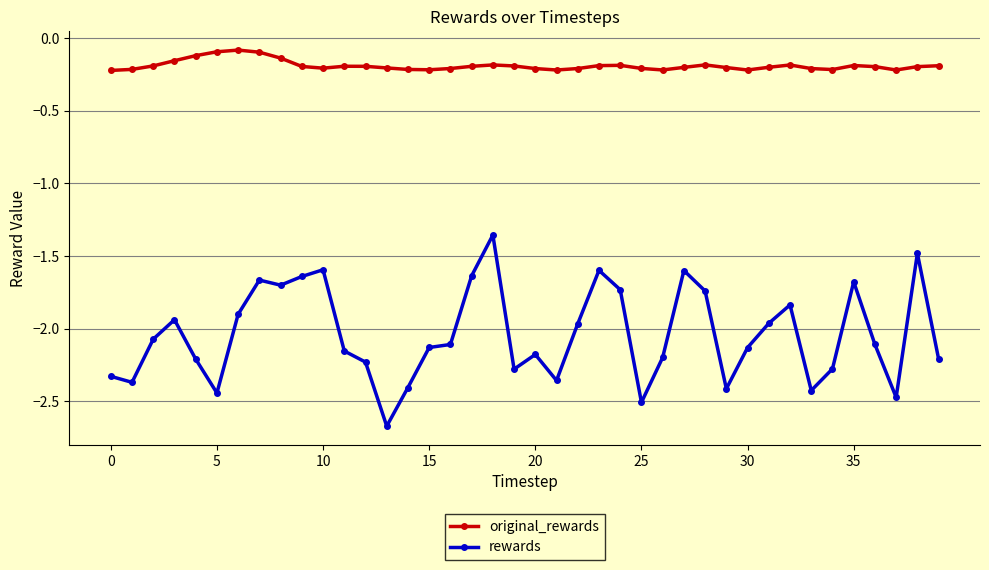

What is the difference between the second highest and second lowest values in the original_rewards series?

0.1